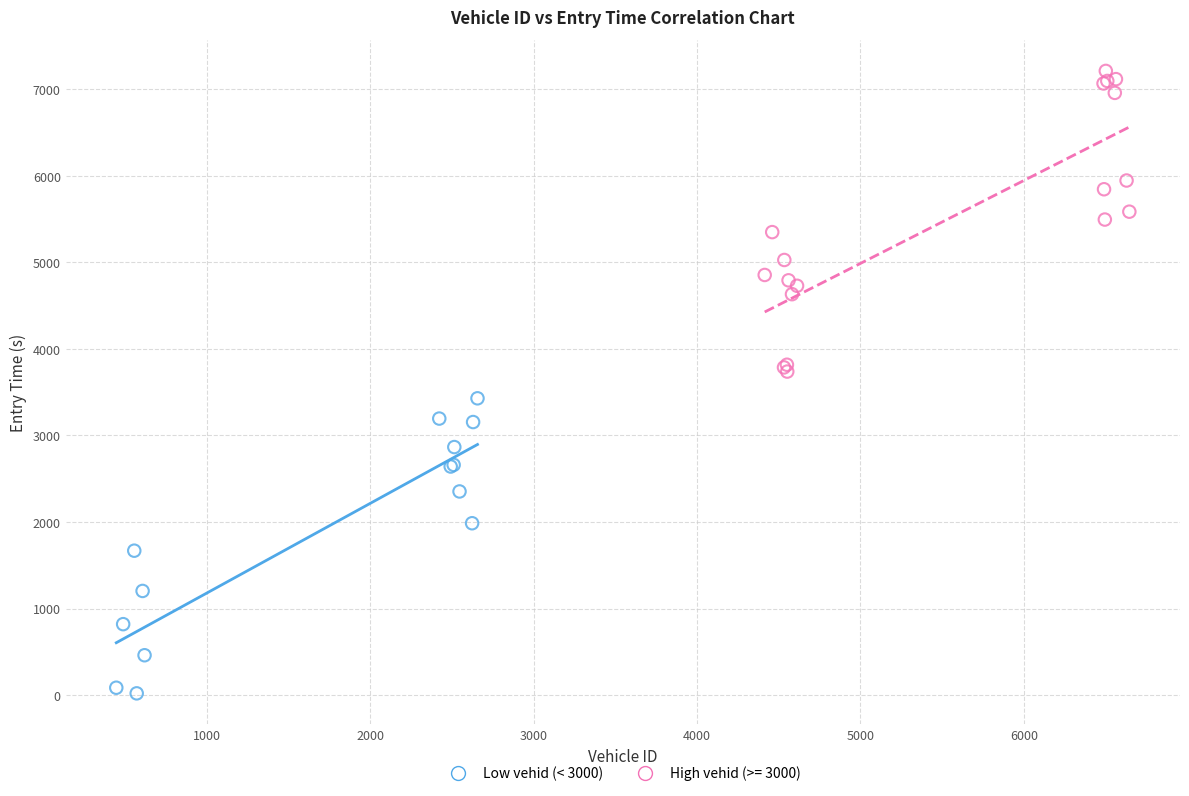

Which series reaches the maximum Y coordinate?

High vehid (>= 3000)